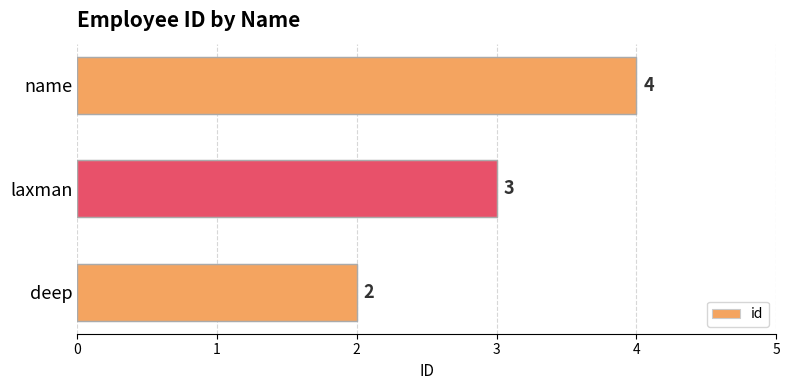

Reading top to bottom, extract all data points from this chart.

4	3	2